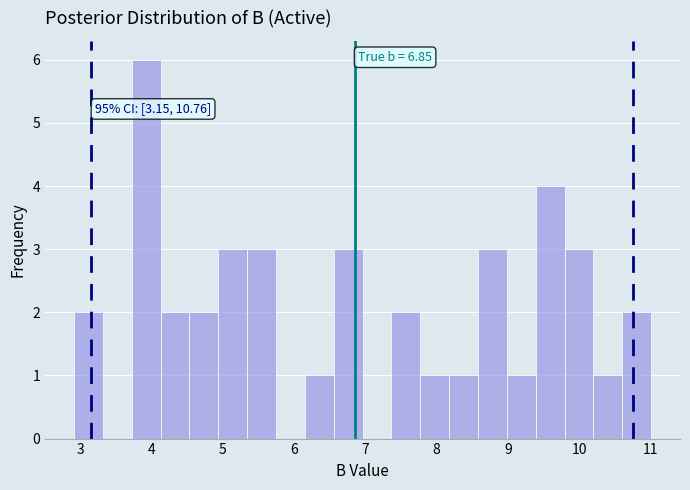

Over which range of the x-axis is the bar tallest?

3.7 to 4.1